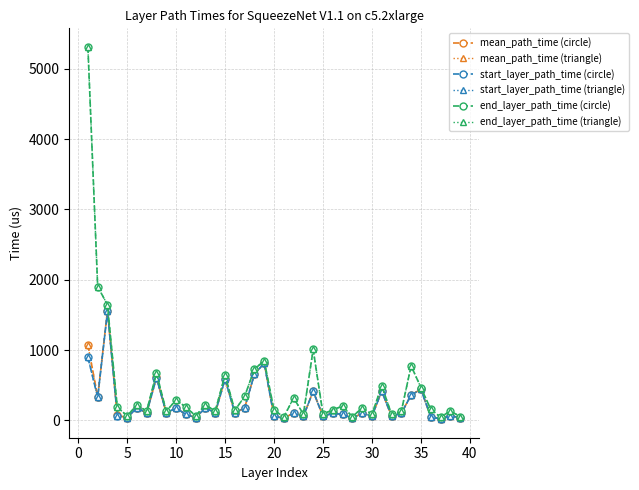

Is this an area chart (filled region under the line)?

No